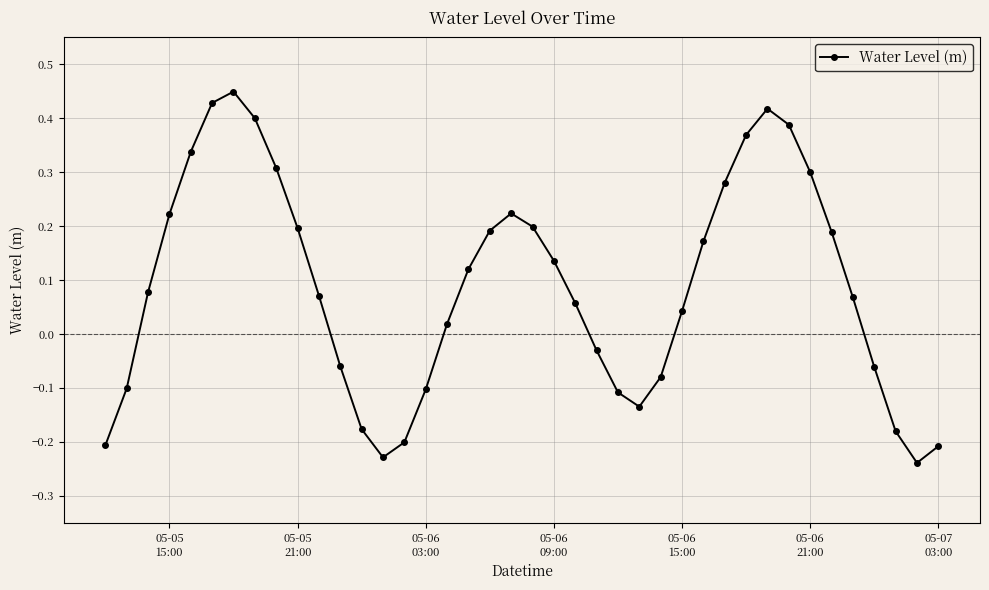

True or false: there are more than 1 points higher than both neighbors.

True